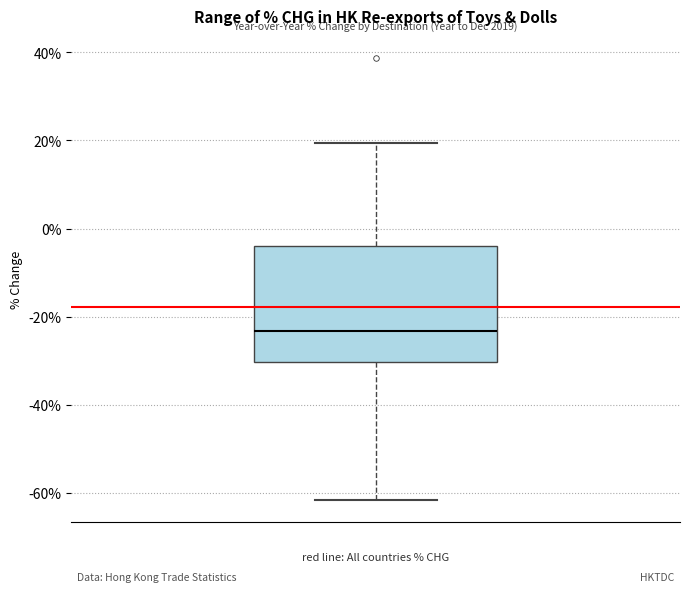

Where is the upper edge of the box on the y-axis? The values are not printed on the chart, so give them approximately, as read against the axis.

-4